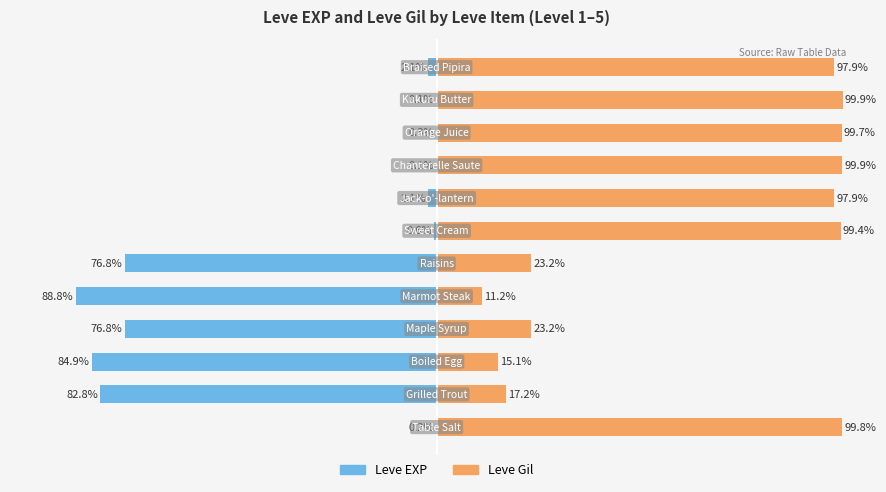

Which series has the widest spread of values?

Leve EXP